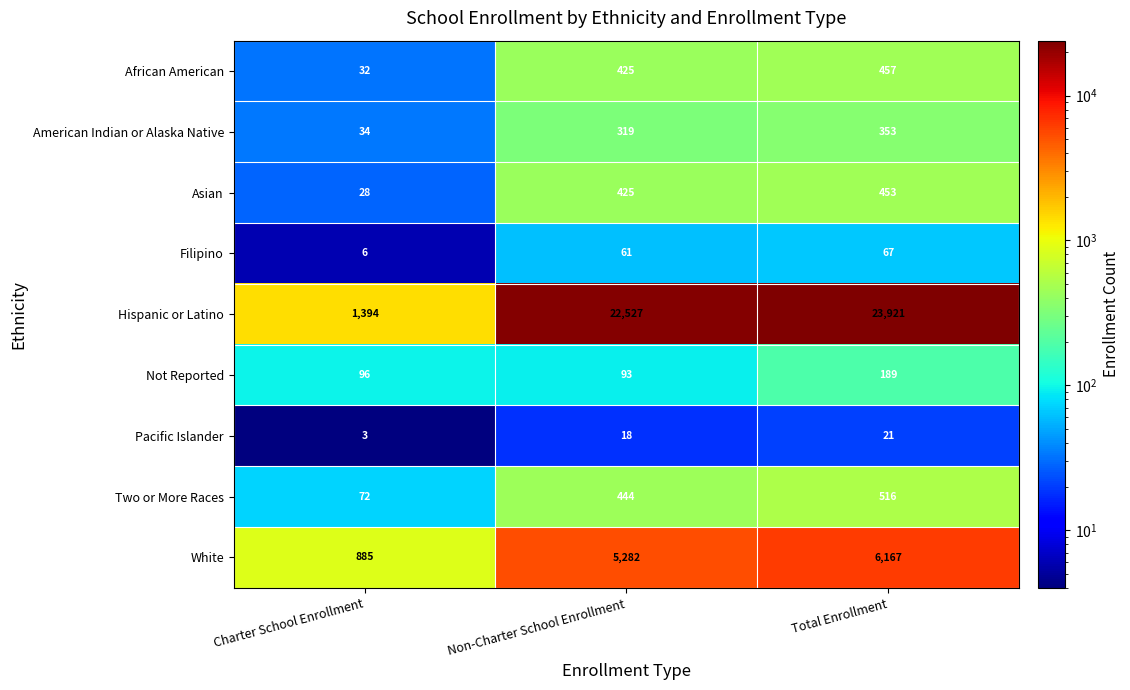

List the series in order of their peak value, highest first.

Hispanic or Latino, White, Two or More Races, African American, Asian, American Indian or Alaska Native, Not Reported, Filipino, Pacific Islander